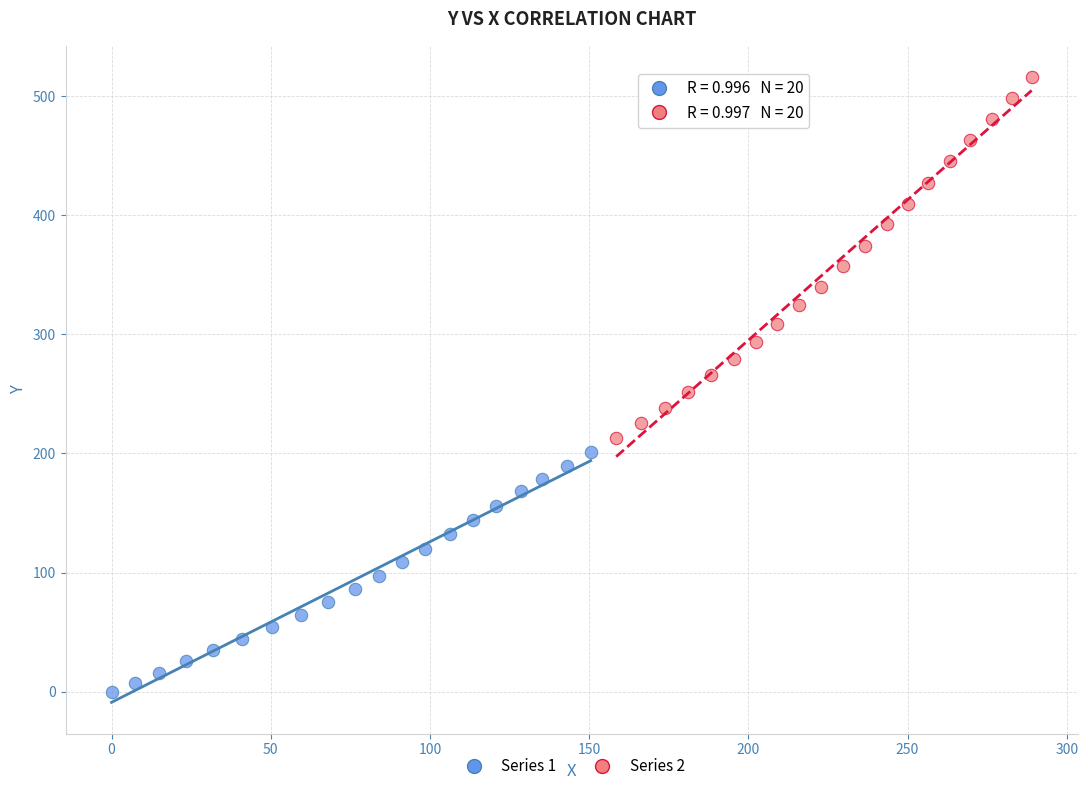

Which series contains the highest Y value?

Series 2